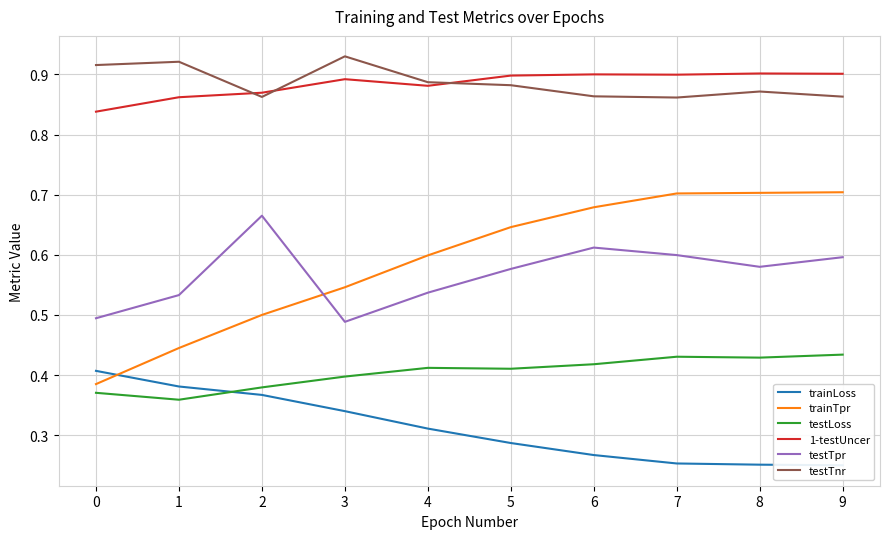

What is the sum of the trainTpr values at 7 and 0?

1.1